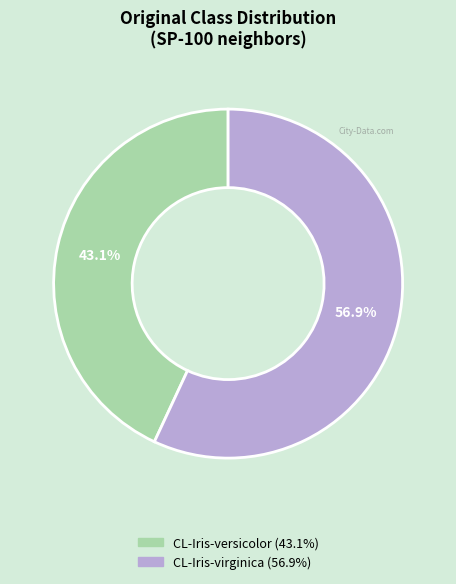

Combined, do CL-Iris-versicolor and CL-Iris-virginica account for over 50%?

Yes